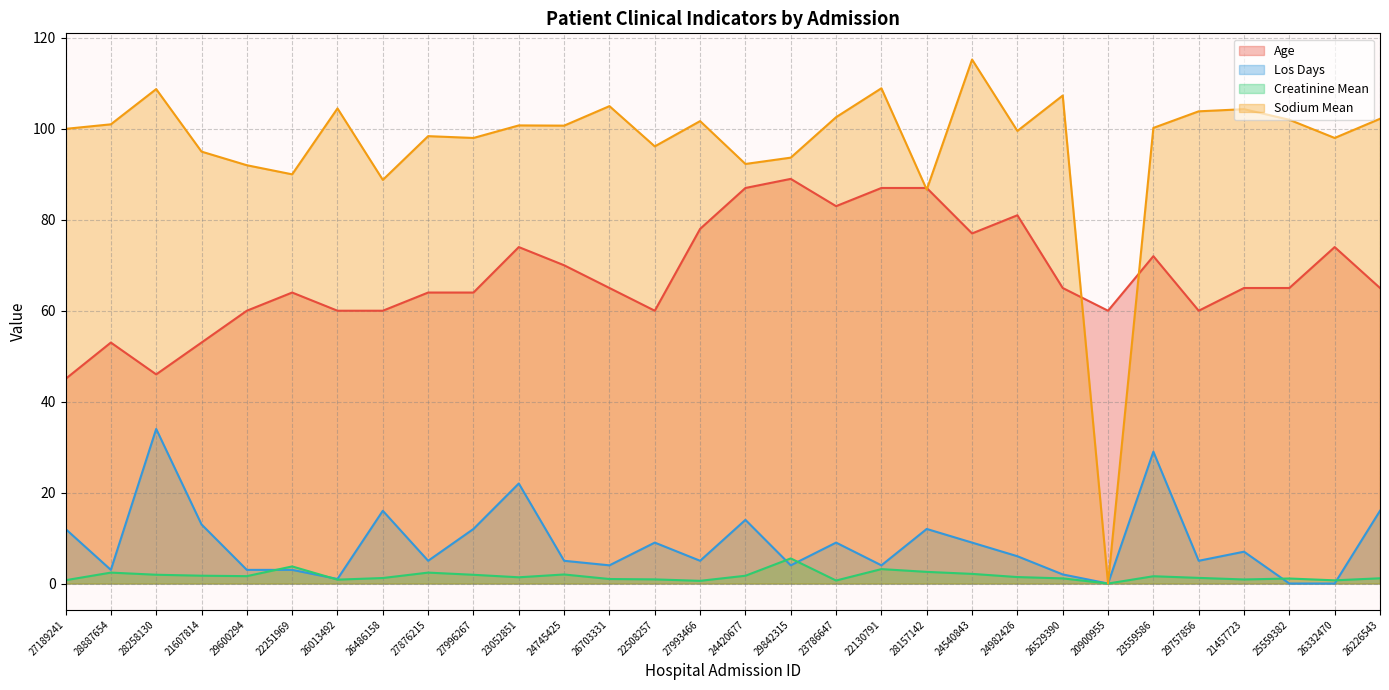

Is it true that Los Days equals 0.0 at 26332470?

True